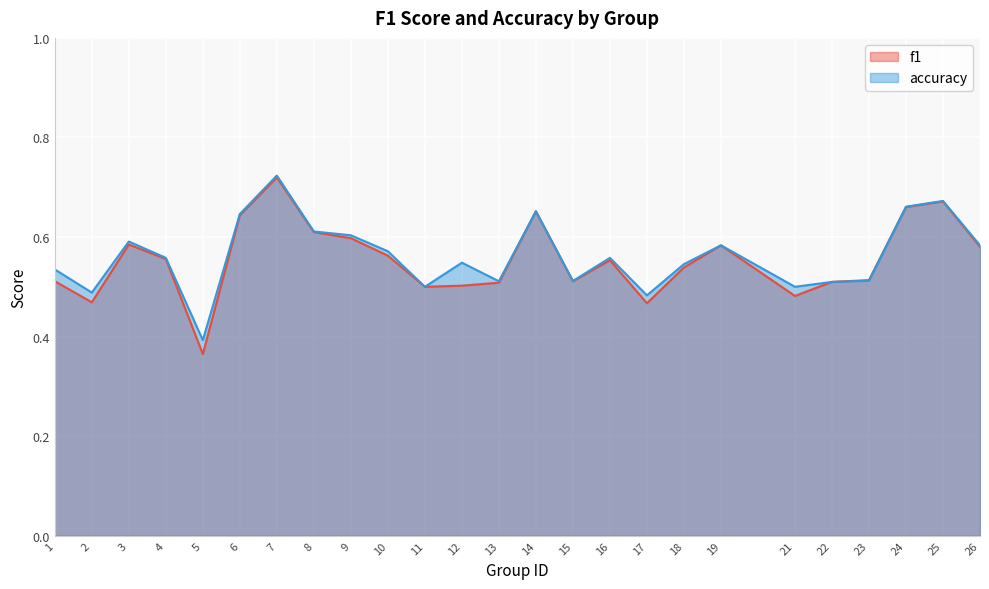

At which category does accuracy reach its first local peak?

3